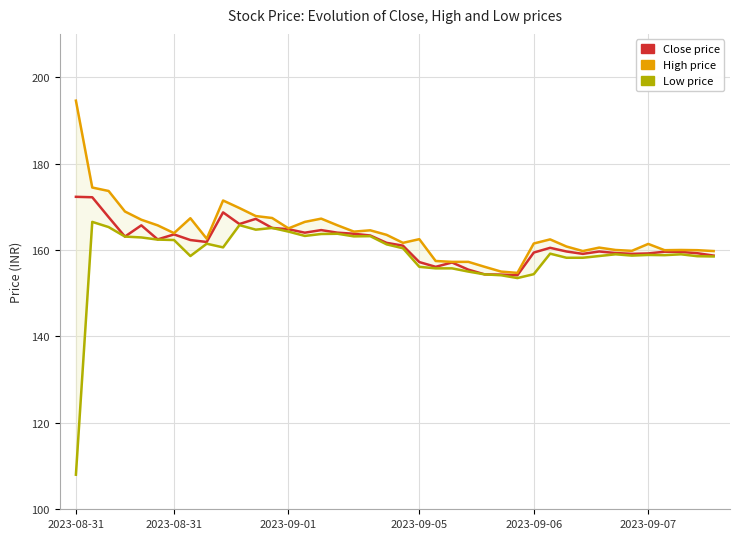

Does the chart have visible grid lines?

Yes